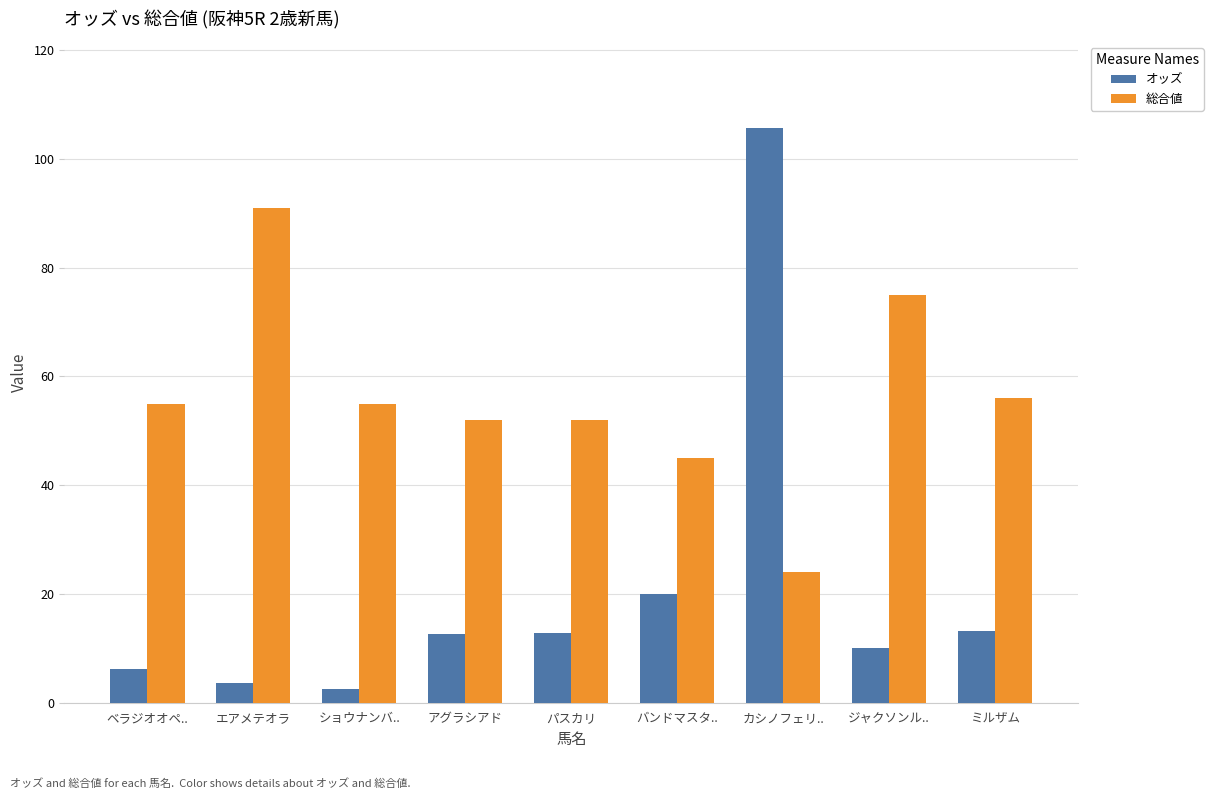

How many bars are there in each group?

2